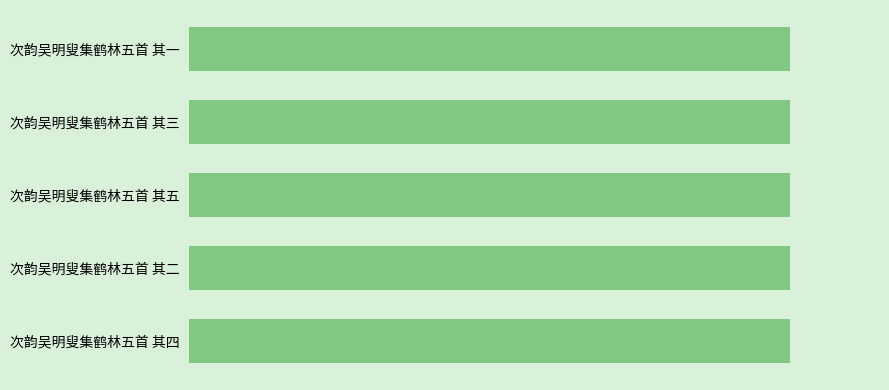

Are the bars horizontal?

Yes